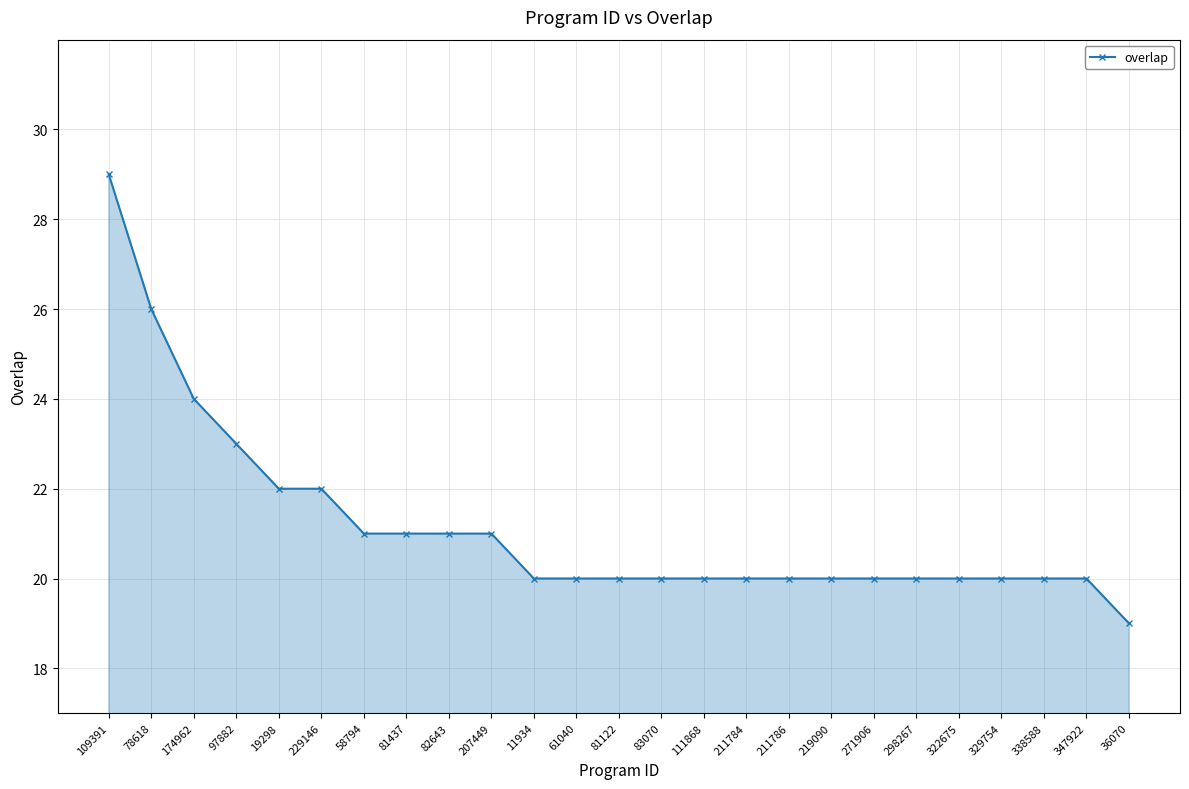

How many lines are shown in the chart?

1